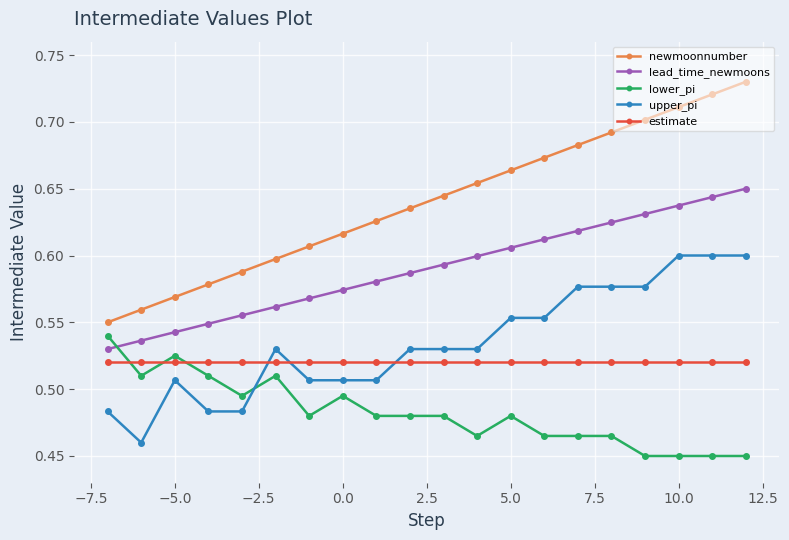

True or false: estimate and newmoonnumber cross at least once.

False